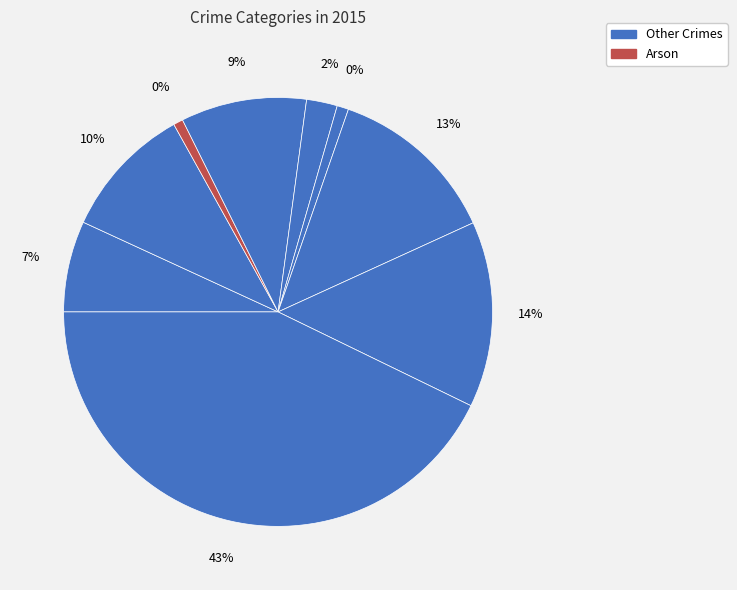

Is it true that Aggravated Battery is 5% of the pie?

False